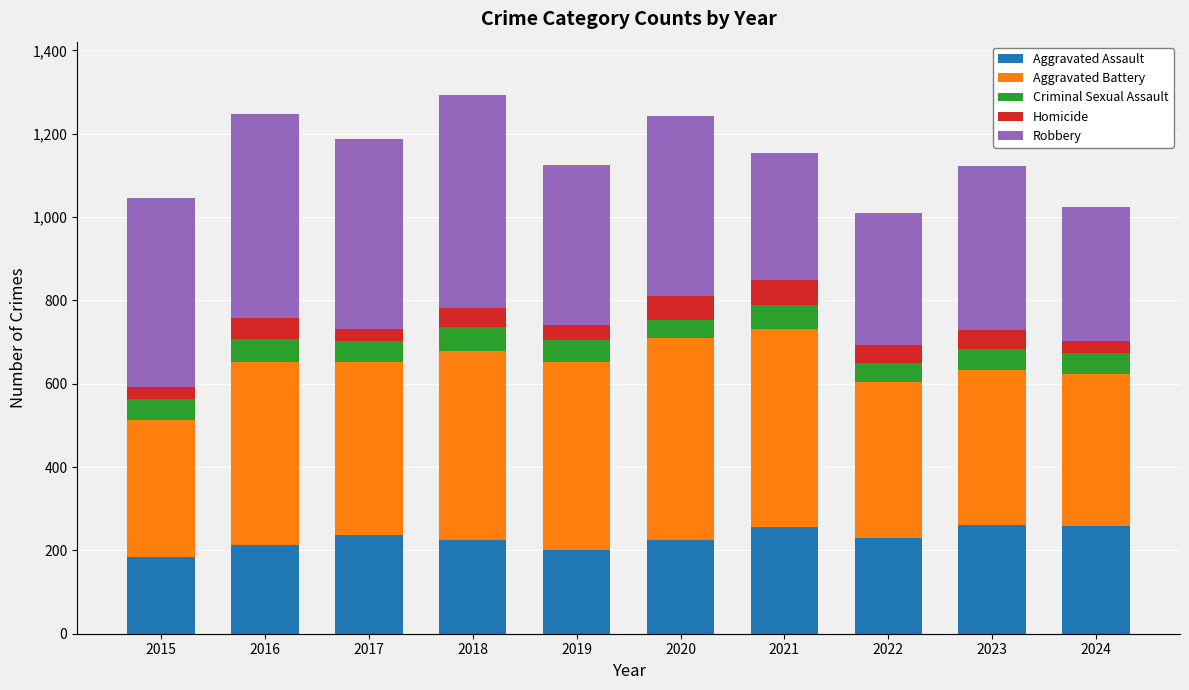

What is the minimum value for Aggravated Assault?

184